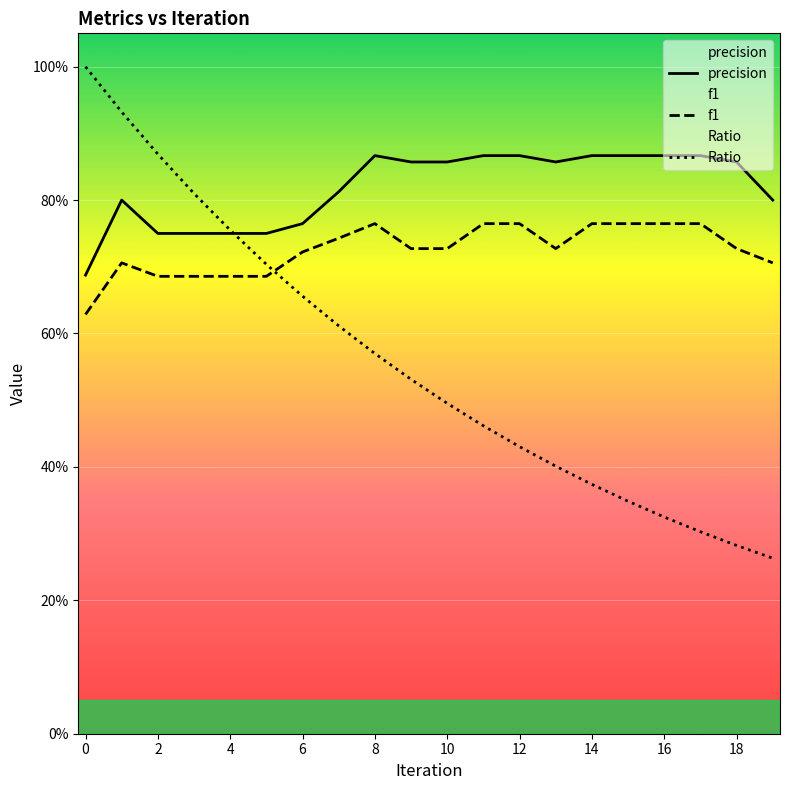

What is the minimum value for f1?

0.6